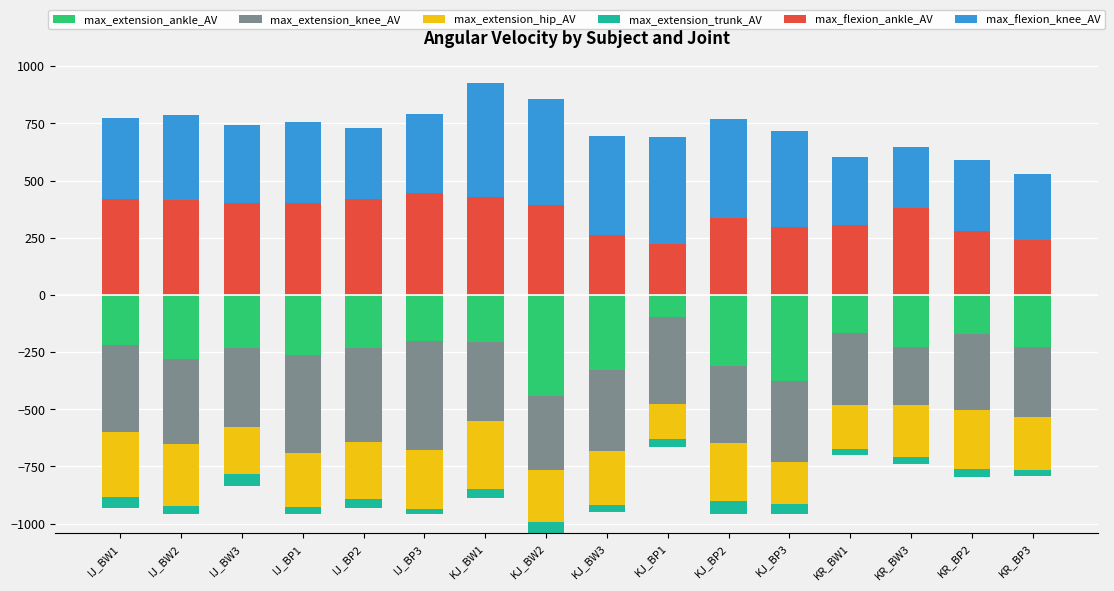

How many bars are there in total?

96